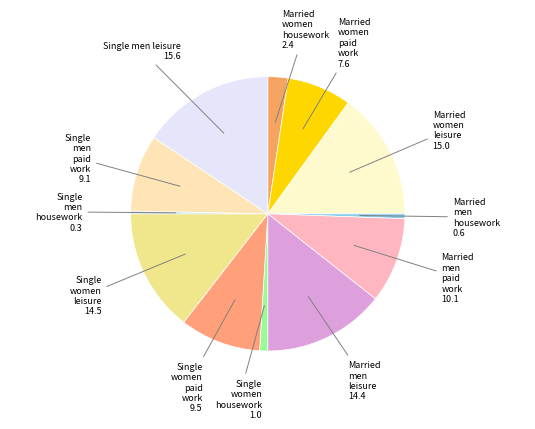

The Married women paid work slice represents 1% of the pie. True or false?

False